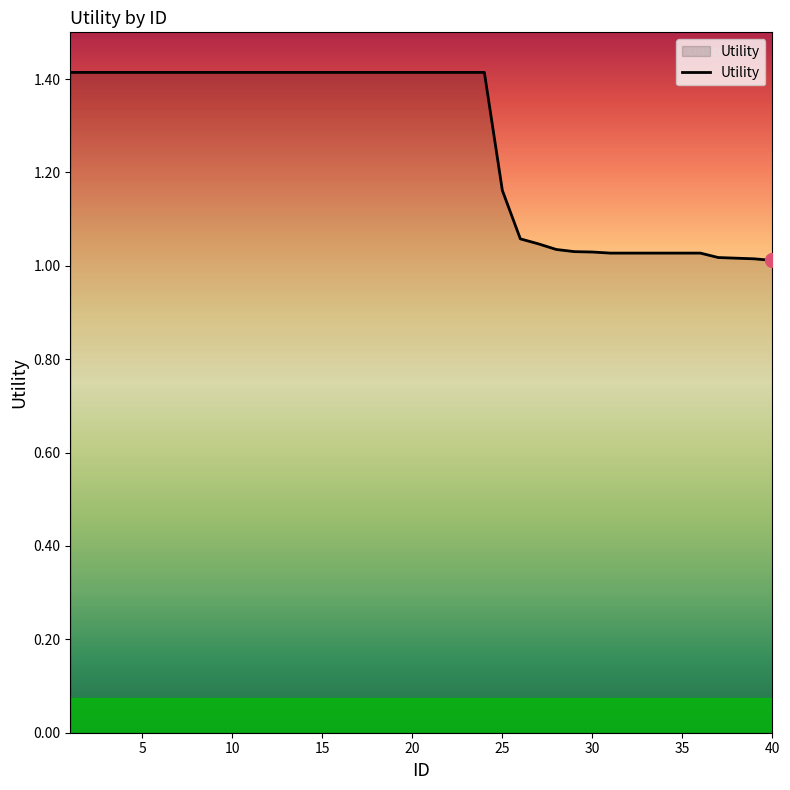

Is this an area chart (filled region under the line)?

Yes